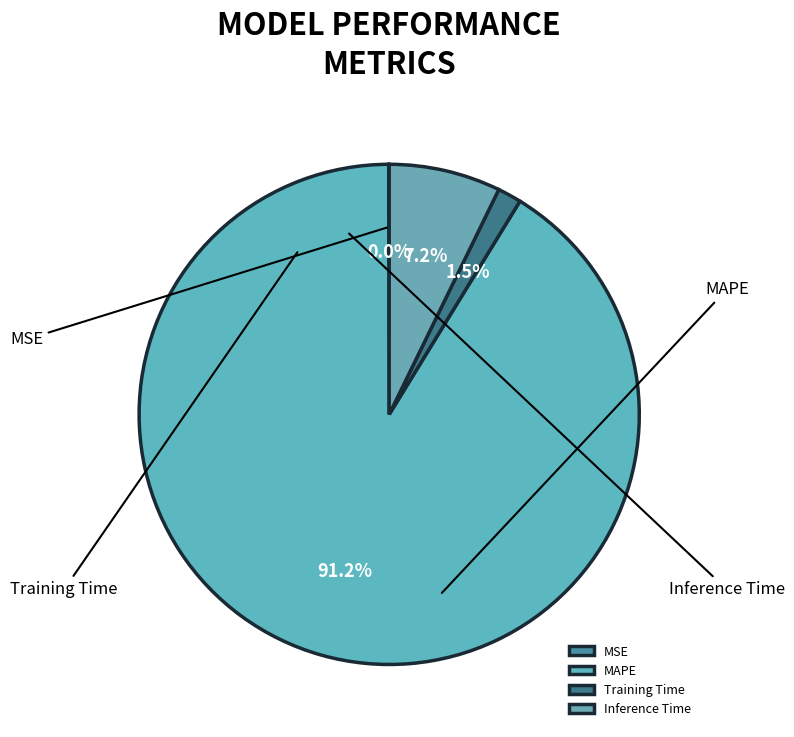

What is the majority slice?

MAPE